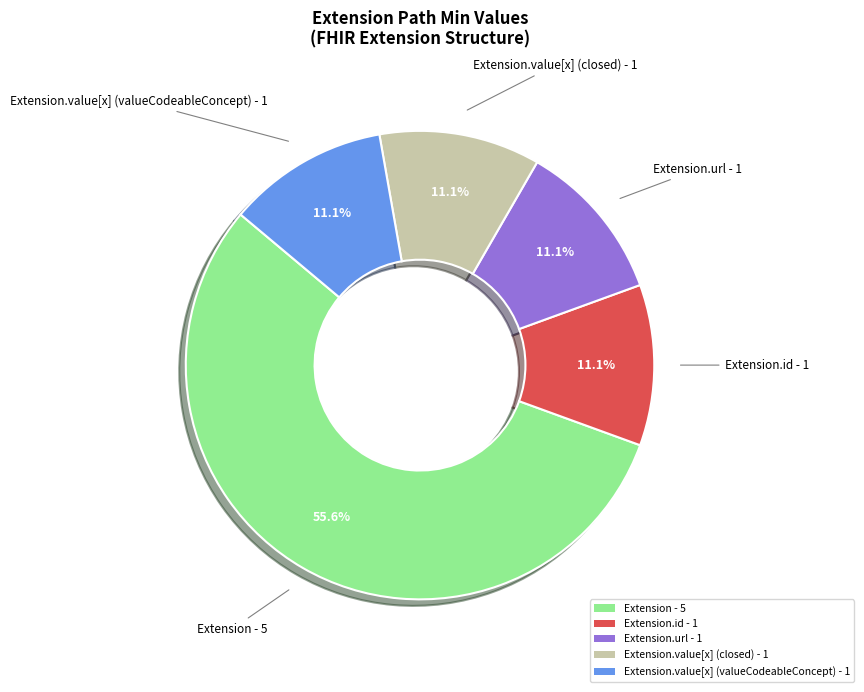

To the nearest percent, what is the average slice percentage?

20%